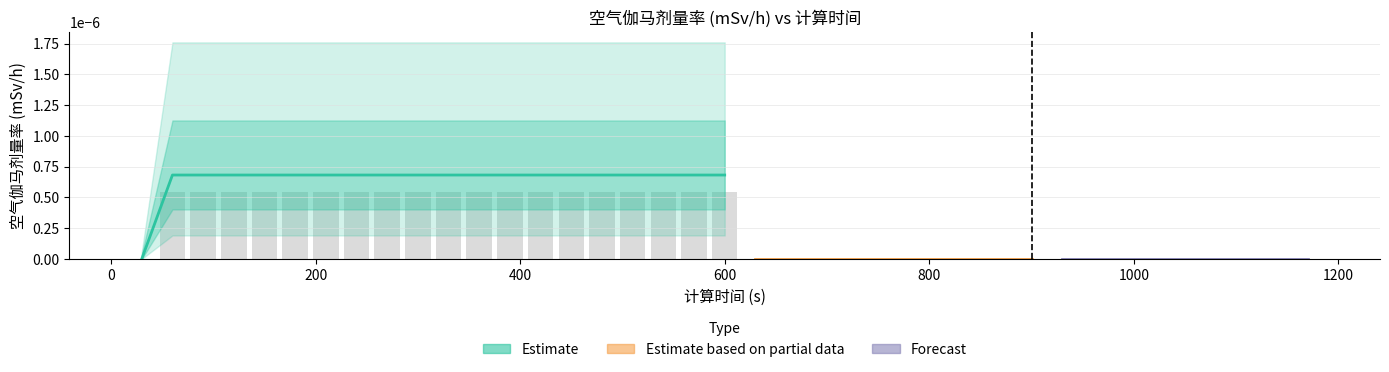

List the labels in order of value, largest first.

60, 90, 120, 150, 180, 210, 240, 270, 300, 330, 360, 390, 420, 450, 480, 510, 540, 570, 600, 30, 630, 660, 690, 720, 750, 780, 810, 840, 870, 900, 930, 960, 990, 1020, 1050, 1080, 1110, 1140, 1170